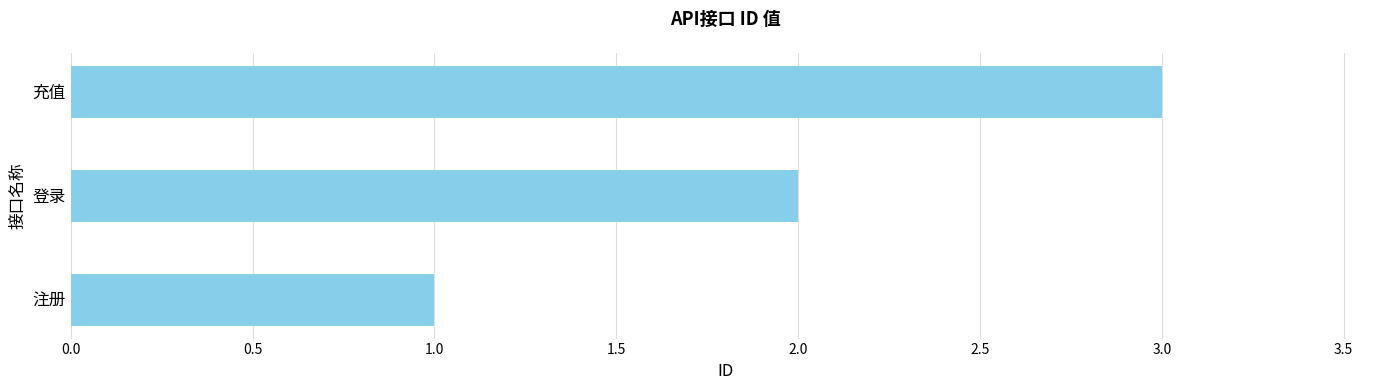

List the labels in order of value, smallest first.

注册, 登录, 充值